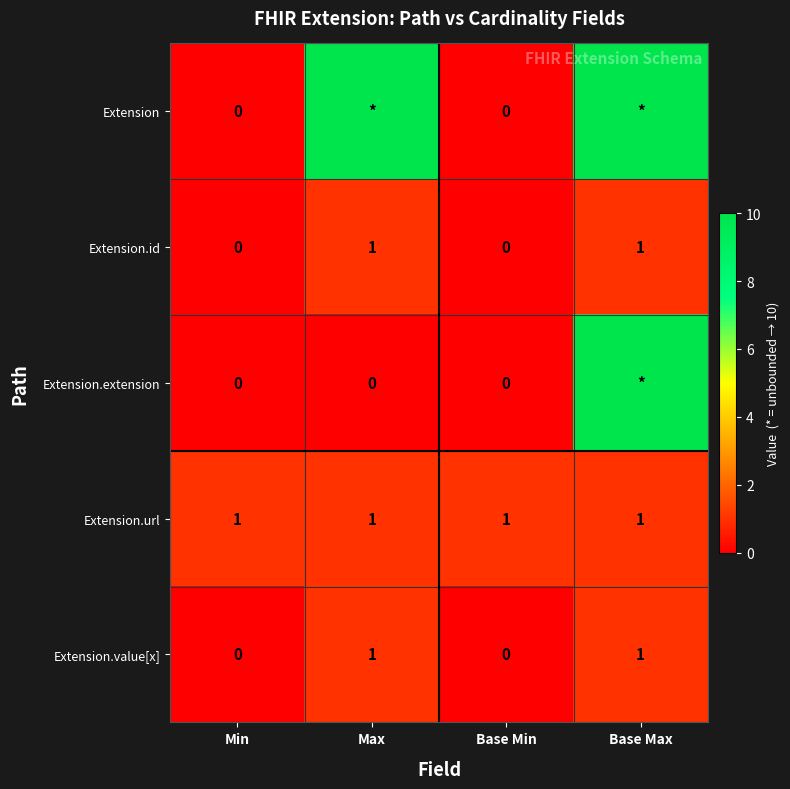

At which category is the sum across all series the highest?

Base Max